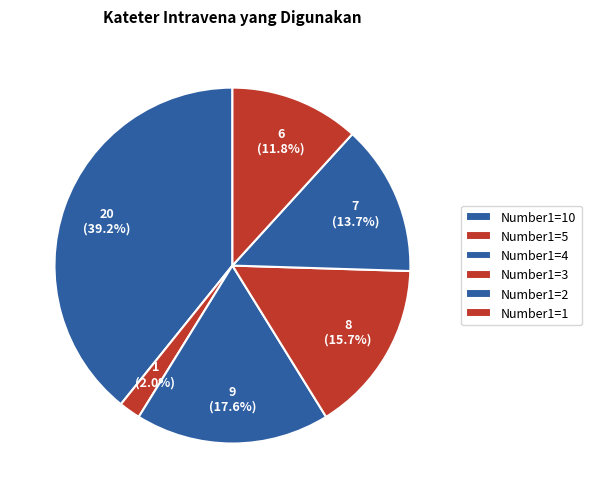

Count the number of slices in the pie.

6